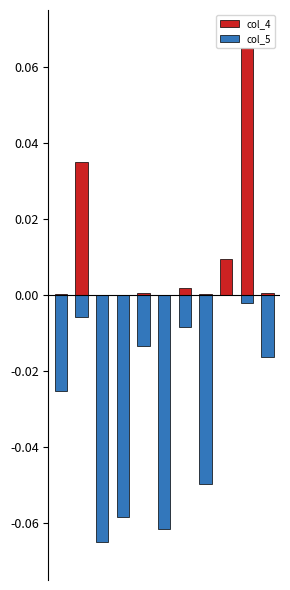

How many data points in col_5 are less than 0?

10